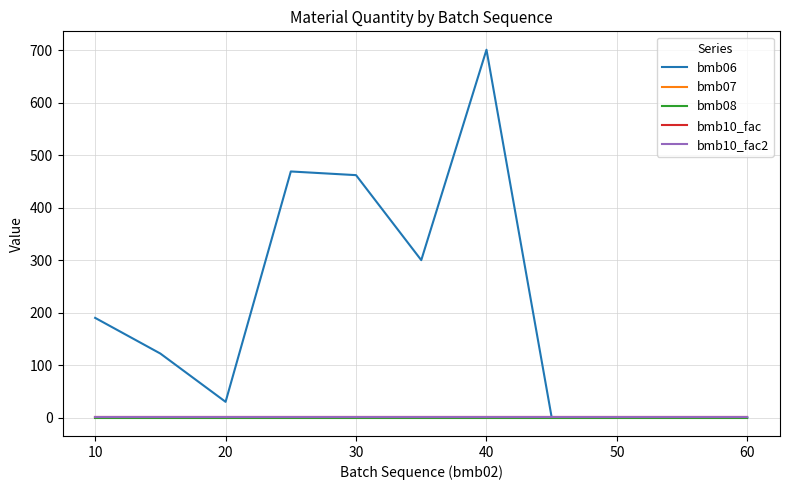

Which series has the widest spread of values?

bmb06